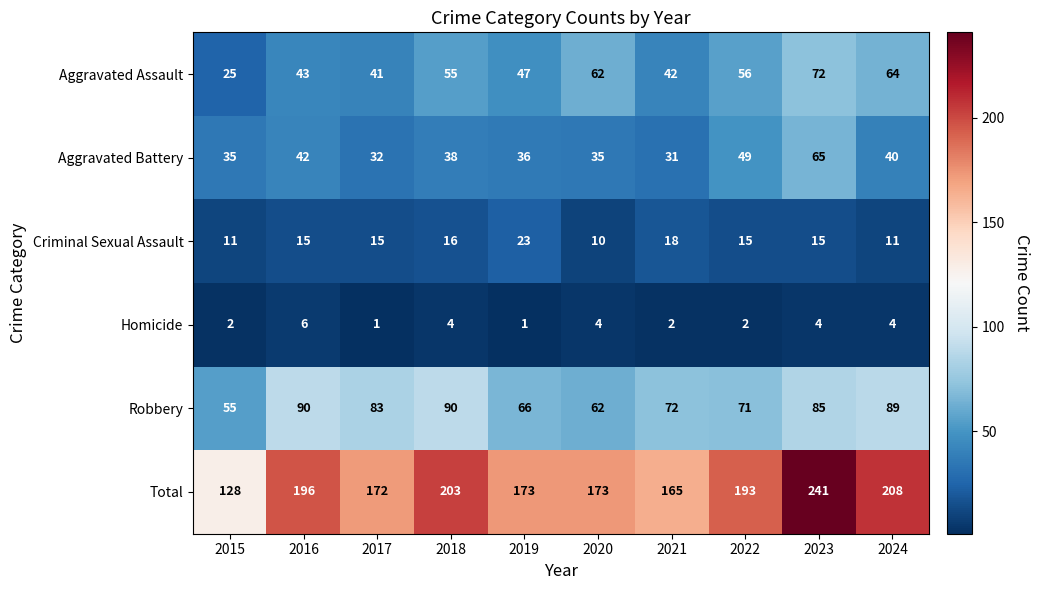

The value of Total at 2022 is 40. True or false?

False